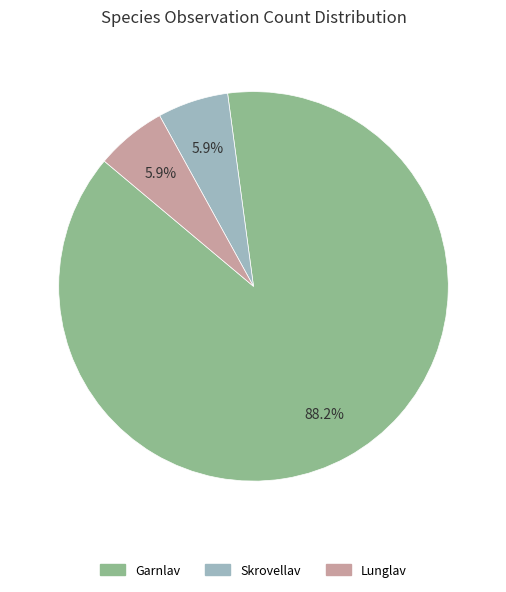

Does any single category account for the majority?

Yes